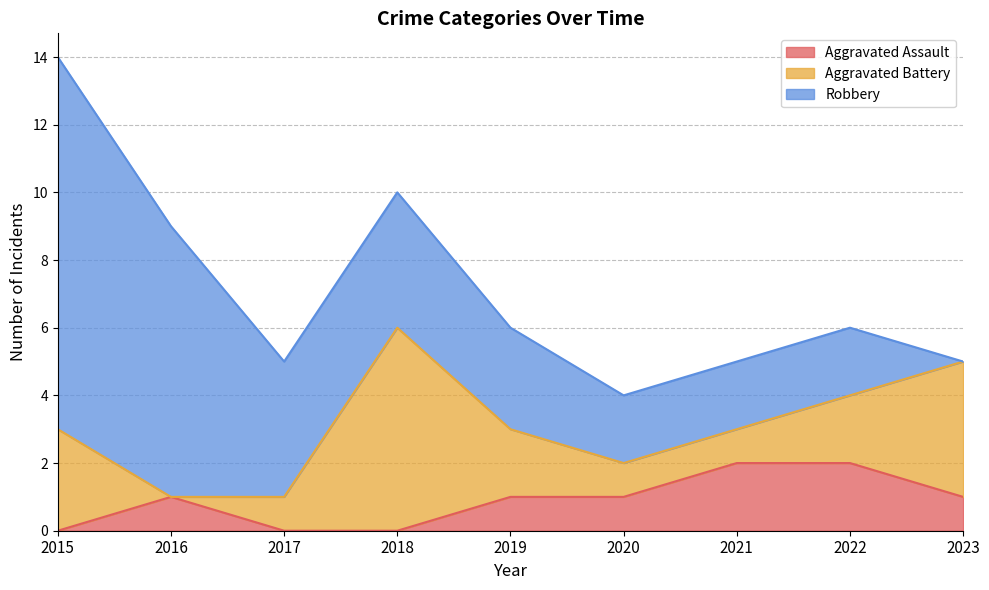

Where is the first local maximum for Aggravated Battery?

2018